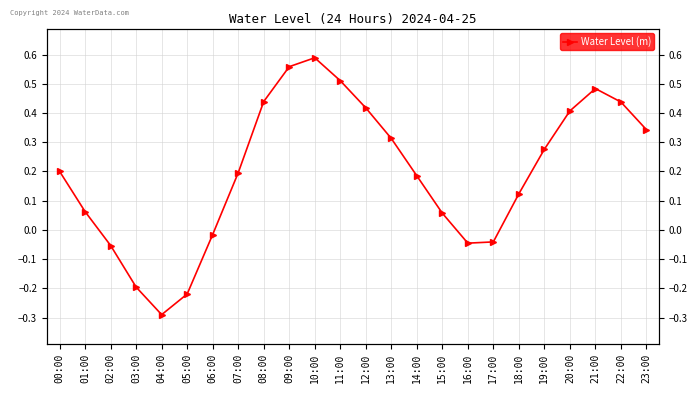

At which label is the value closest to 0?

06:00